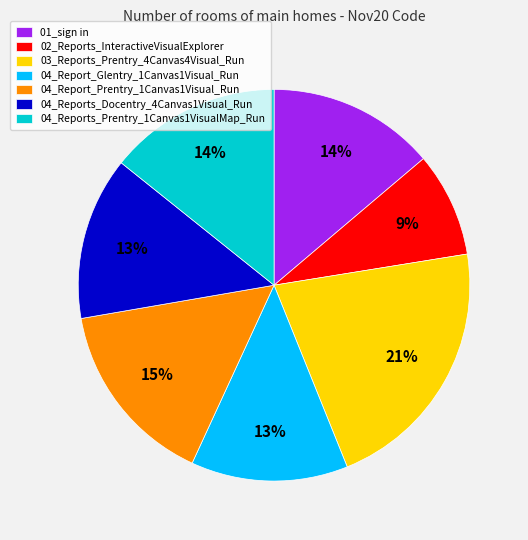

Which category has the biggest portion of the pie?

03_Reports_Prentry_4Canvas4Visual_Run